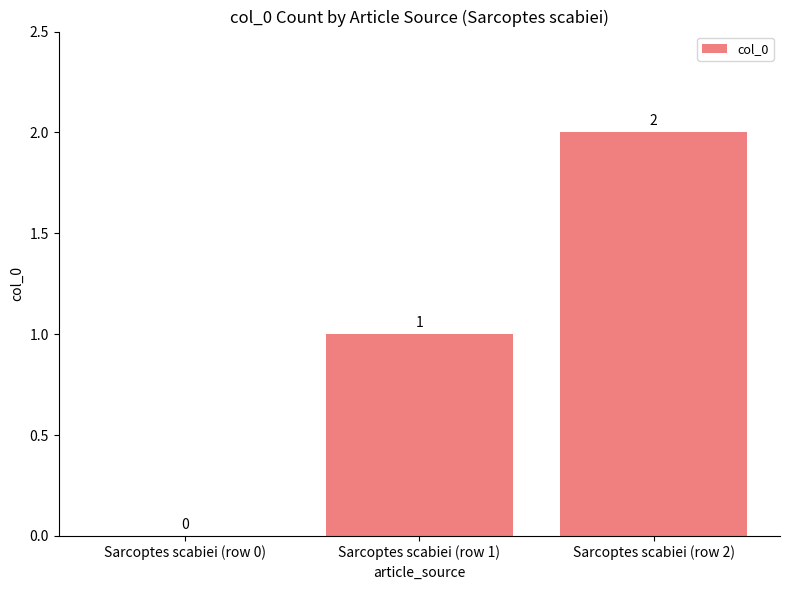

What is the change in value from Sarcoptes scabiei (row 0) to Sarcoptes scabiei (row 2)?

+2